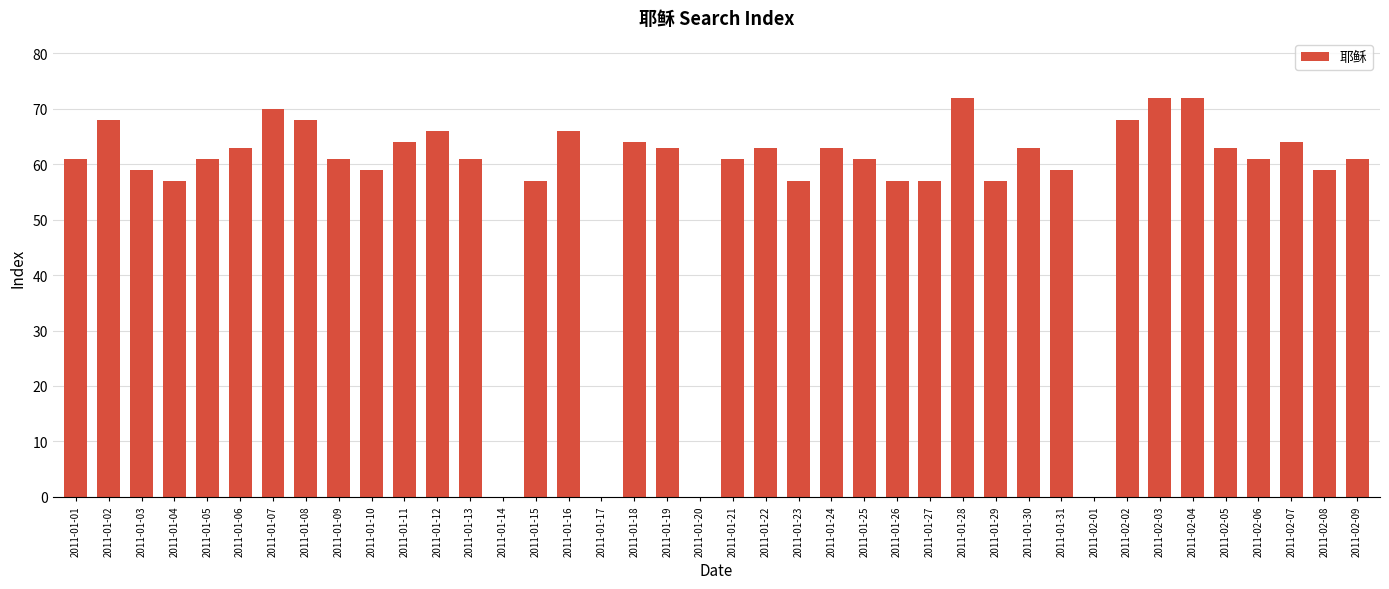

What is the maximum value shown in the chart?

72